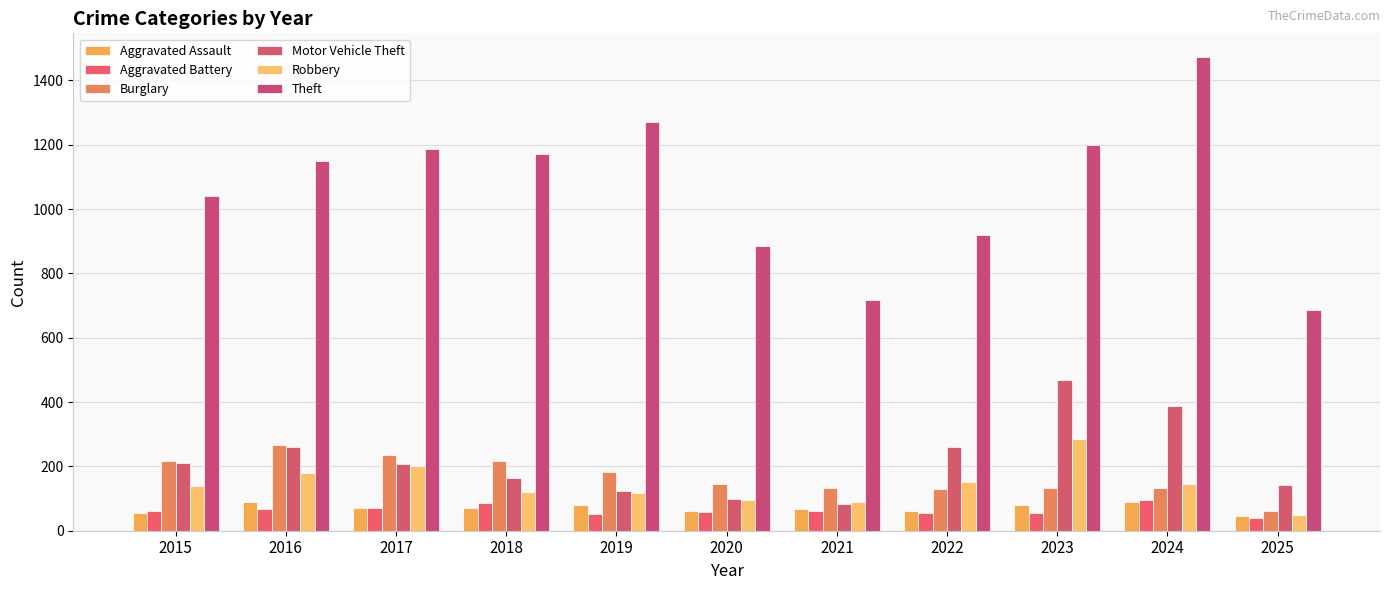

How many series are shown in this chart?

6